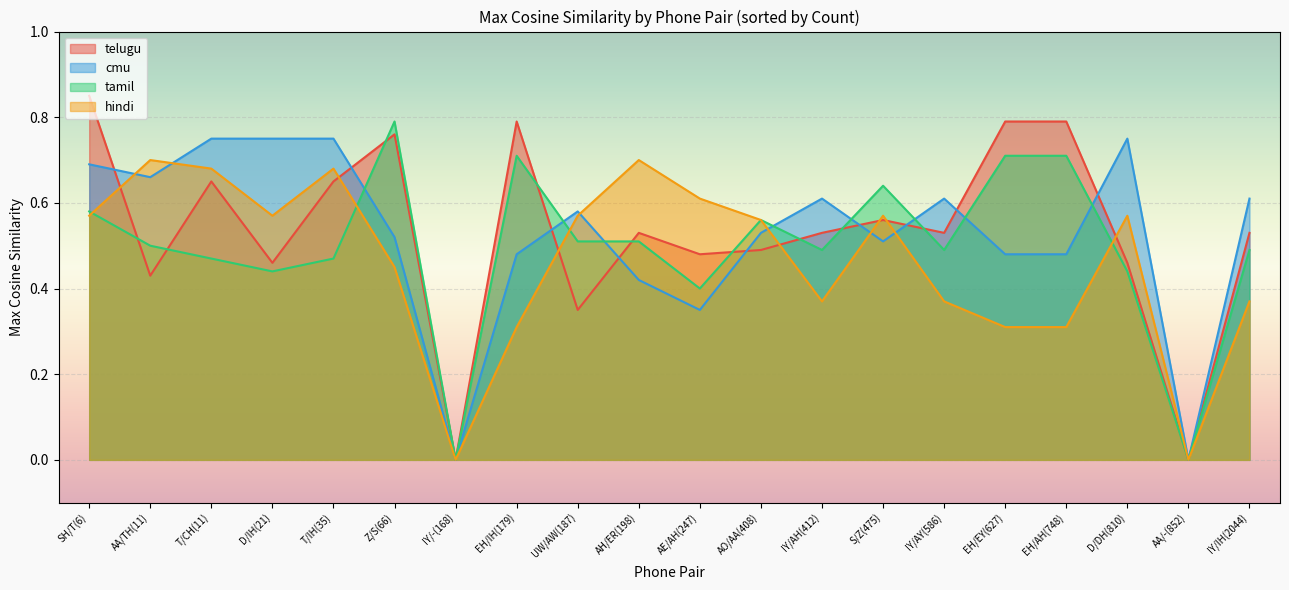

True or false: MaxSimilarity_telugu_word2vec_ and MaxSimilarity_tamil_word2vec_ cross at least once.

True